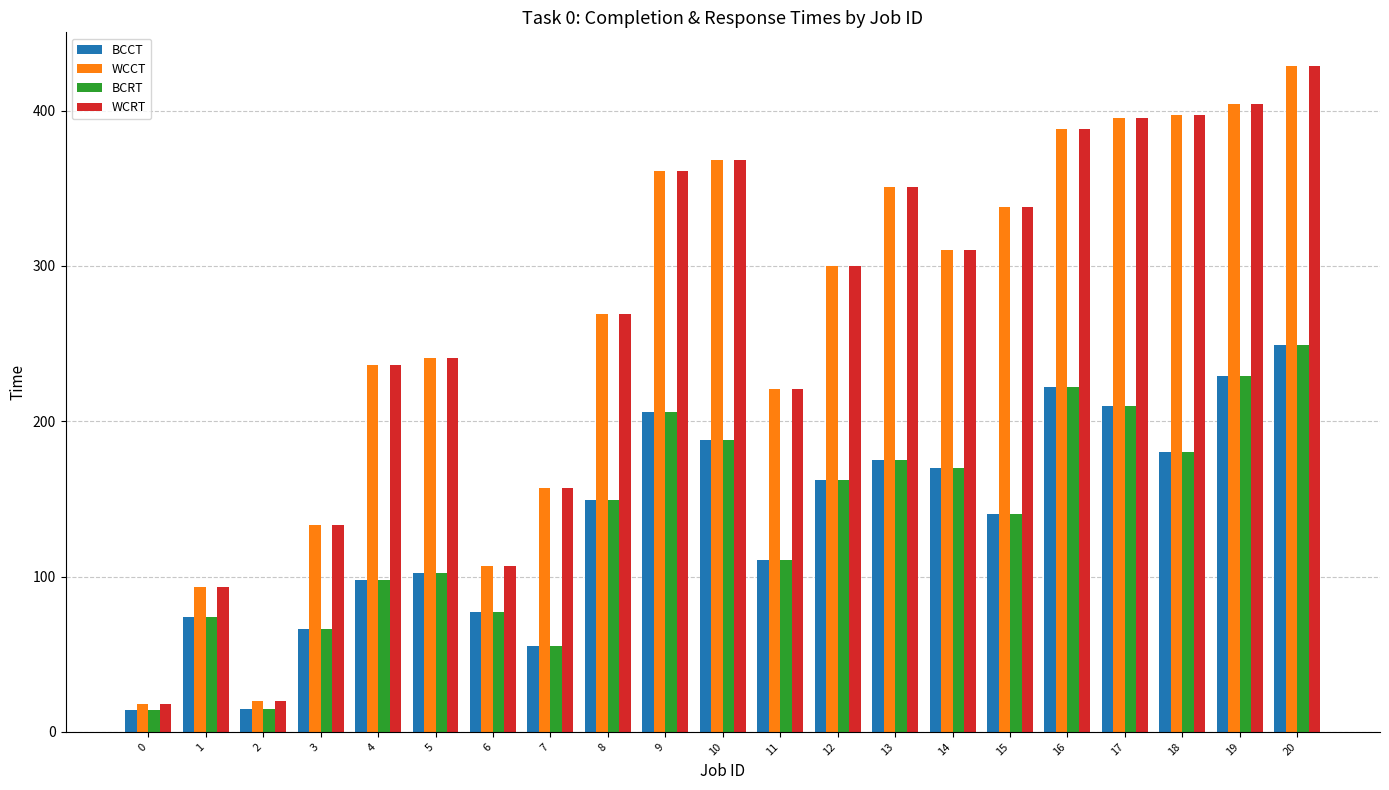

How many bars are there in each group?

4